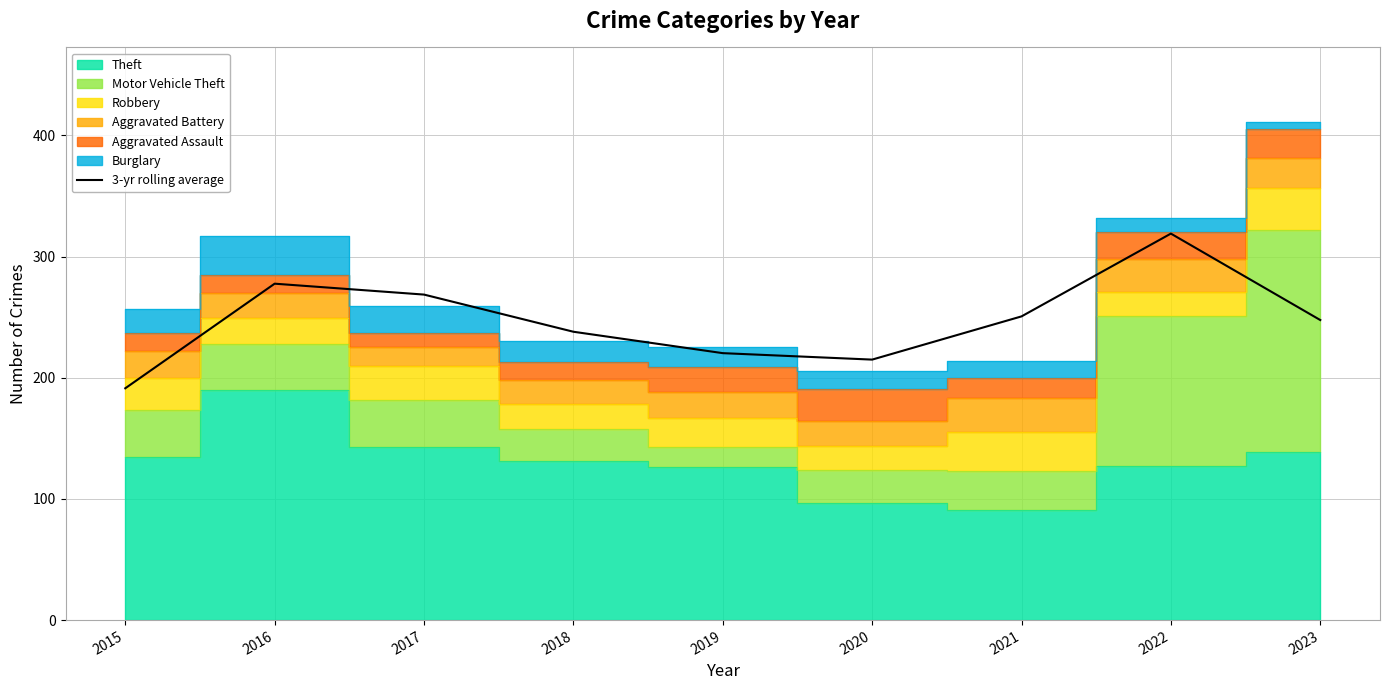

What is the value of the 8th point from the left?

319.0